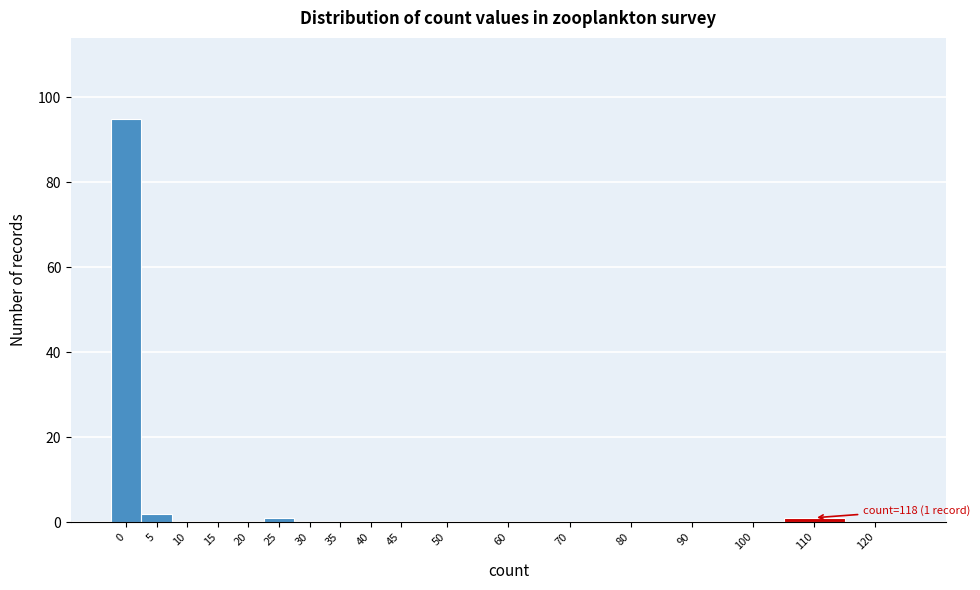

Reading right to left, extract all data points from this chart.

120=0	110=1	100=0	90=0	80=0	70=0	60=0	50=0	45=0	40=0	35=0	30=0	25=1	20=0	15=0	10=0	5=2	0=95